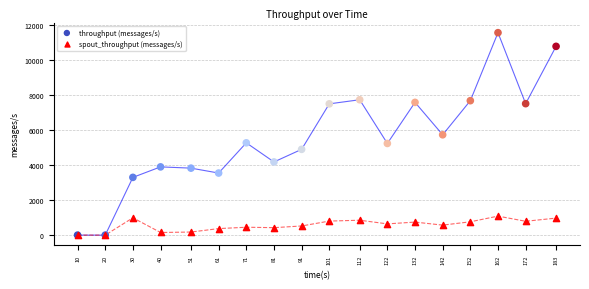

Which series reaches the maximum Y coordinate?

throughput (messages/s)